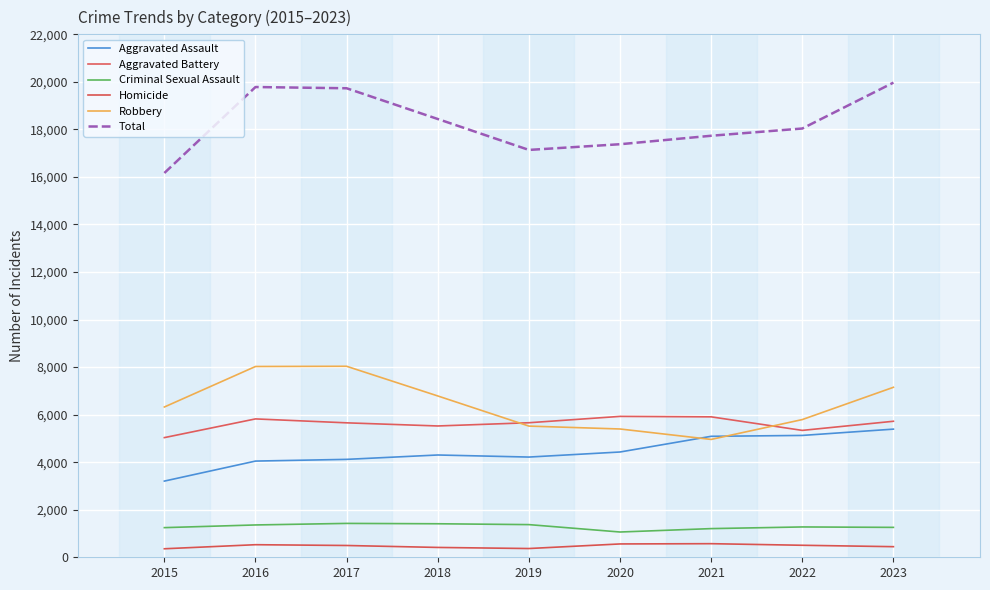

Is this an area chart (filled region under the line)?

No